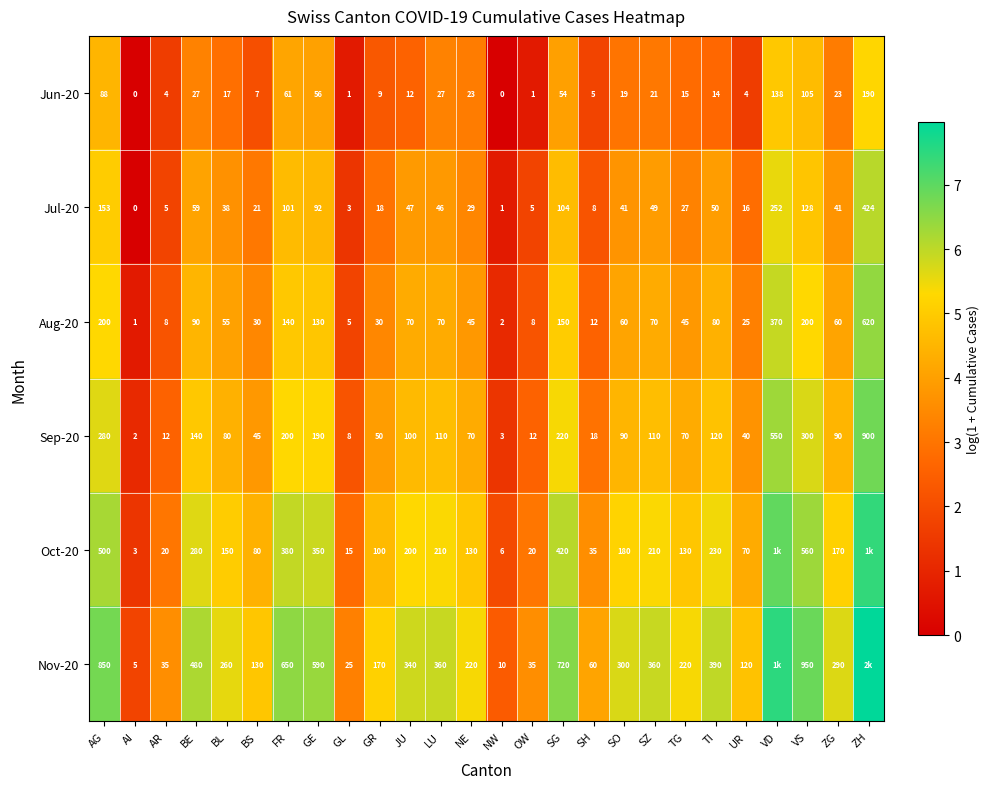

Which category has the lowest value in the Jul-20 series?

AI